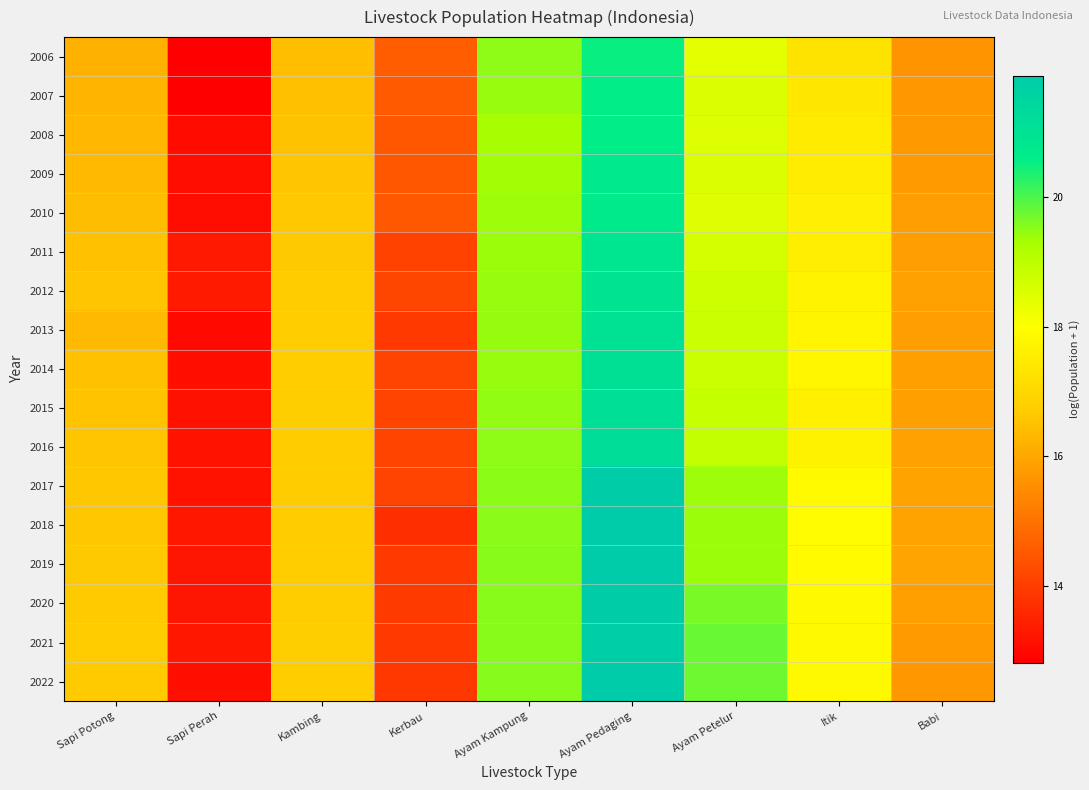

Reading left to right, what are all the values shown in this chart?

2006: Sapi Potong=16.2	Sapi Perah=12.8	Kambing=16.4	Kerbau=14.6	Ayam Kampung=19.5	Ayam Pedaging=20.5	Ayam Petelur=18.4	Itik=17.3	Babi=15.6
2007: Sapi Potong=16.3	Sapi Perah=12.8	Kambing=16.5	Kerbau=14.6	Ayam Kampung=19.4	Ayam Pedaging=20.6	Ayam Petelur=18.5	Itik=17.4	Babi=15.7
2008: Sapi Potong=16.3	Sapi Perah=13.0	Kambing=16.5	Kerbau=14.5	Ayam Kampung=19.3	Ayam Pedaging=20.6	Ayam Petelur=18.5	Itik=17.5	Babi=15.7
2009: Sapi Potong=16.4	Sapi Perah=13.1	Kambing=16.6	Kerbau=14.5	Ayam Kampung=19.3	Ayam Pedaging=20.7	Ayam Petelur=18.5	Itik=17.5	Babi=15.8
2010: Sapi Potong=16.4	Sapi Perah=13.1	Kambing=16.6	Kerbau=14.5	Ayam Kampung=19.4	Ayam Pedaging=20.7	Ayam Petelur=18.5	Itik=17.6	Babi=15.8
2011: Sapi Potong=16.5	Sapi Perah=13.3	Kambing=16.6	Kerbau=14.1	Ayam Kampung=19.4	Ayam Pedaging=20.9	Ayam Petelur=18.6	Itik=17.6	Babi=15.8
2012: Sapi Potong=16.6	Sapi Perah=13.3	Kambing=16.7	Kerbau=14.2	Ayam Kampung=19.4	Ayam Pedaging=20.9	Ayam Petelur=18.7	Itik=17.7	Babi=15.9
2013: Sapi Potong=16.4	Sapi Perah=13.0	Kambing=16.7	Kerbau=13.9	Ayam Kampung=19.4	Ayam Pedaging=21.0	Ayam Petelur=18.8	Itik=17.8	Babi=15.8
2014: Sapi Potong=16.5	Sapi Perah=13.1	Kambing=16.7	Kerbau=14.1	Ayam Kampung=19.4	Ayam Pedaging=21.1	Ayam Petelur=18.8	Itik=17.8	Babi=15.9
2015: Sapi Potong=16.6	Sapi Perah=13.2	Kambing=16.8	Kerbau=14.1	Ayam Kampung=19.5	Ayam Pedaging=21.1	Ayam Petelur=18.9	Itik=17.6	Babi=15.9
2016: Sapi Potong=16.6	Sapi Perah=13.2	Kambing=16.7	Kerbau=14.1	Ayam Kampung=19.5	Ayam Pedaging=21.2	Ayam Petelur=18.9	Itik=17.7	Babi=15.9
2017: Sapi Potong=16.6	Sapi Perah=13.2	Kambing=16.7	Kerbau=14.1	Ayam Kampung=19.5	Ayam Pedaging=21.8	Ayam Petelur=19.4	Itik=17.9	Babi=15.9
2018: Sapi Potong=16.6	Sapi Perah=13.3	Kambing=16.7	Kerbau=13.7	Ayam Kampung=19.5	Ayam Pedaging=21.9	Ayam Petelur=19.4	Itik=17.9	Babi=15.9
2019: Sapi Potong=16.6	Sapi Perah=13.2	Kambing=16.7	Kerbau=13.9	Ayam Kampung=19.5	Ayam Pedaging=21.9	Ayam Petelur=19.4	Itik=17.9	Babi=16.0
2020: Sapi Potong=16.7	Sapi Perah=13.2	Kambing=16.7	Kerbau=14.0	Ayam Kampung=19.5	Ayam Pedaging=21.8	Ayam Petelur=19.7	Itik=17.9	Babi=15.8
2021: Sapi Potong=16.7	Sapi Perah=13.3	Kambing=16.8	Kerbau=13.9	Ayam Kampung=19.5	Ayam Pedaging=21.8	Ayam Petelur=19.8	Itik=17.9	Babi=15.8
2022: Sapi Potong=16.7	Sapi Perah=13.1	Kambing=16.7	Kerbau=13.9	Ayam Kampung=19.5	Ayam Pedaging=21.9	Ayam Petelur=19.8	Itik=17.9	Babi=15.7